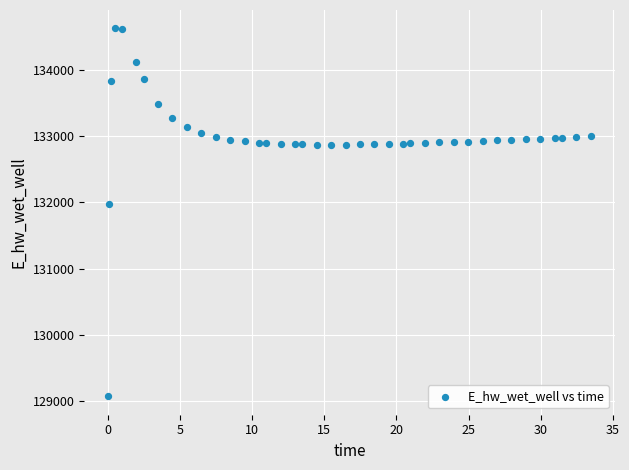

What is the range of X values (max minus min)?

33.4